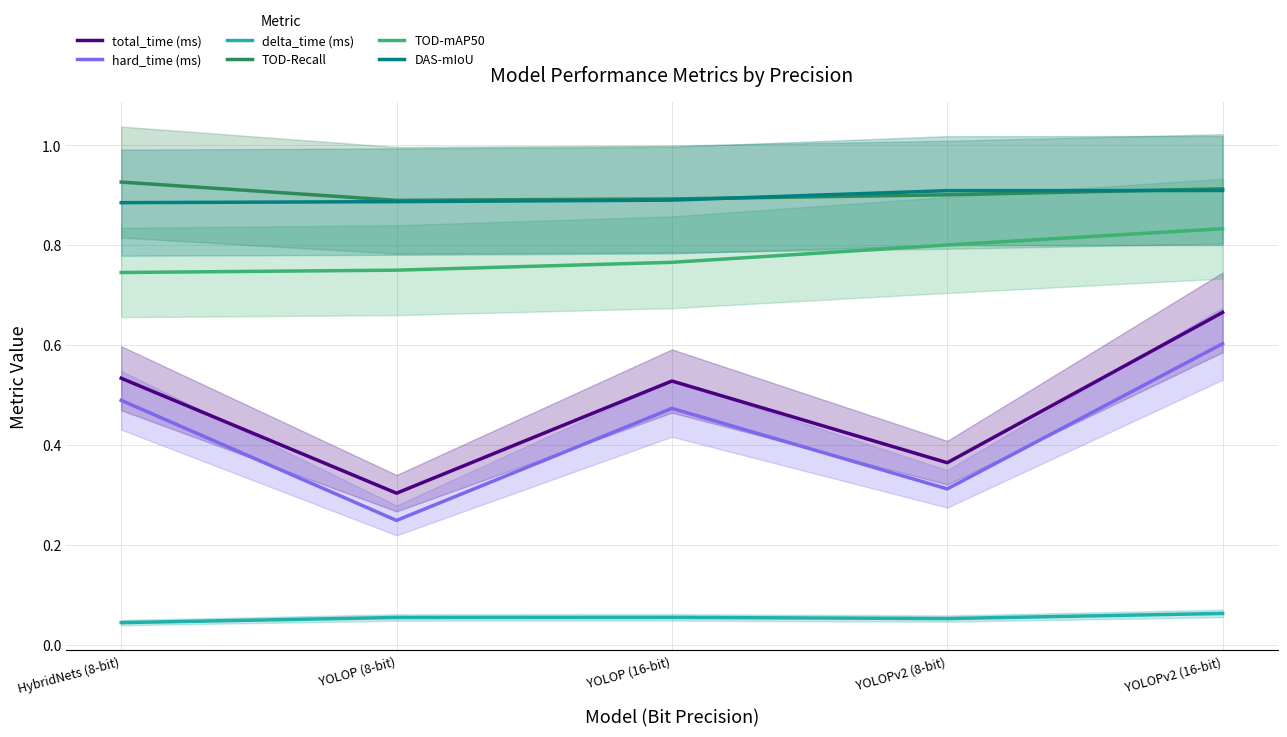

True or false: DAS-mIoU has more than 1 points higher than both neighbors.

False